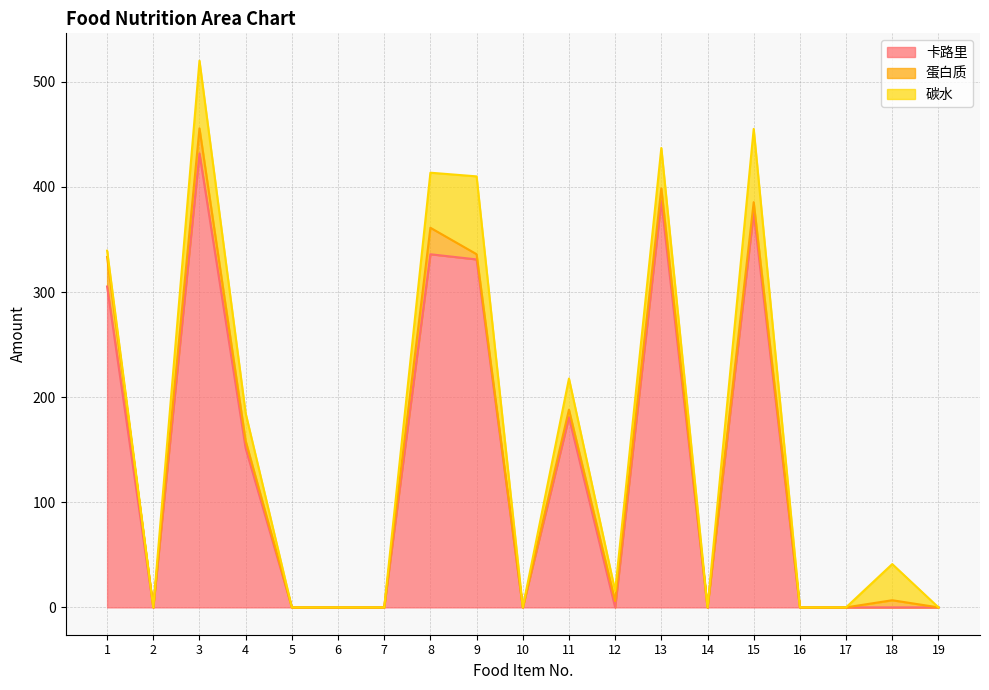

Which series changed the most between 2 and 9?

卡路里